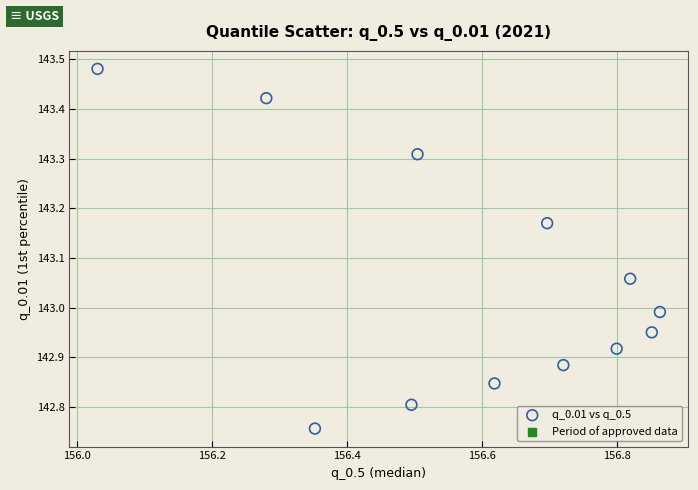

What is the range of Y values (max minus min)?

0.7